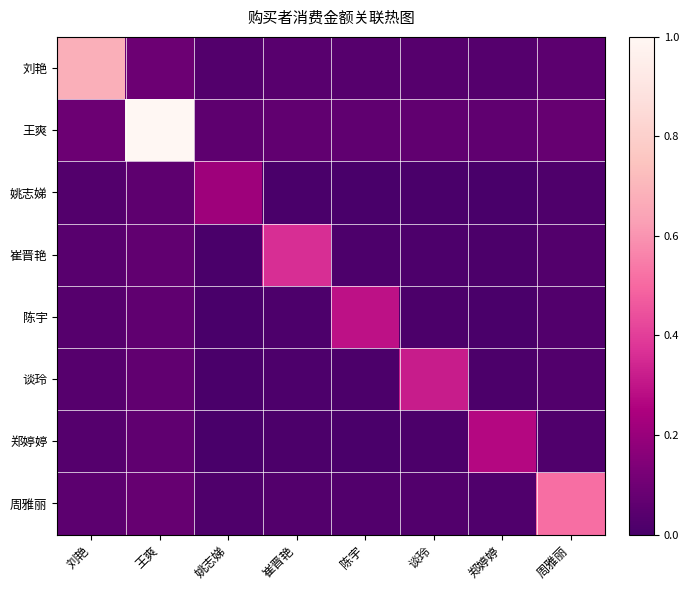

At how many categories does at least one series exceed 0?

8